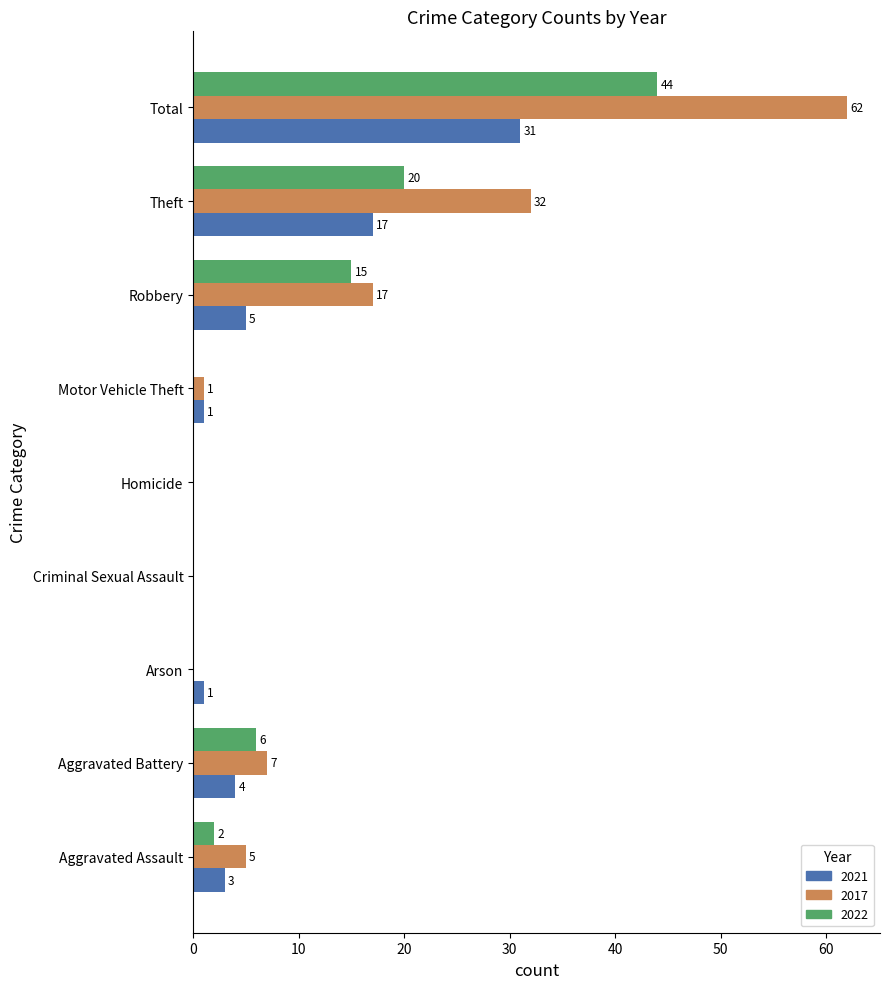

What is the sum of the 2017 values at Robbery and Homicide?

17